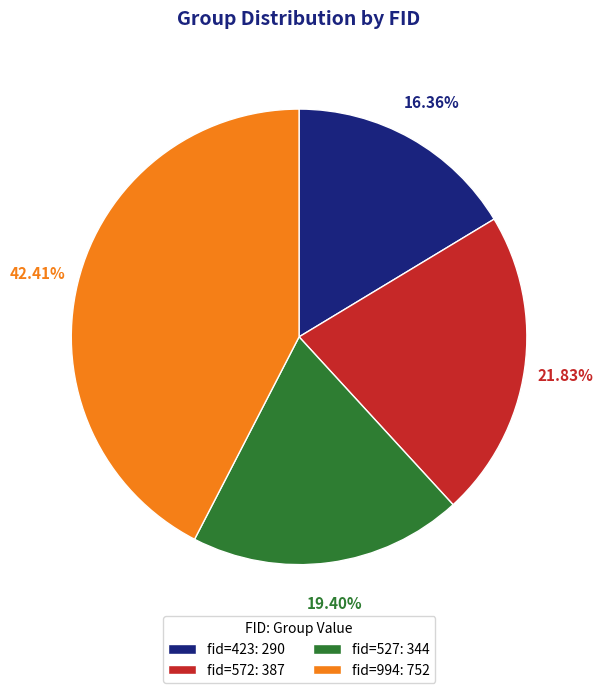

Is there a majority slice in this chart?

No